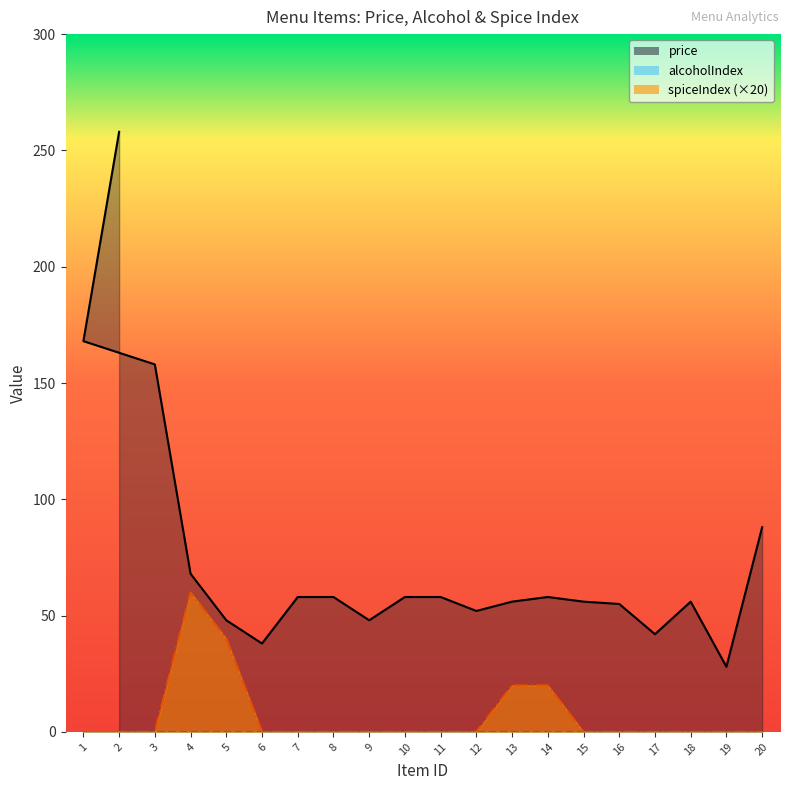

The value of spiceIndex at 7 is 0. True or false?

True